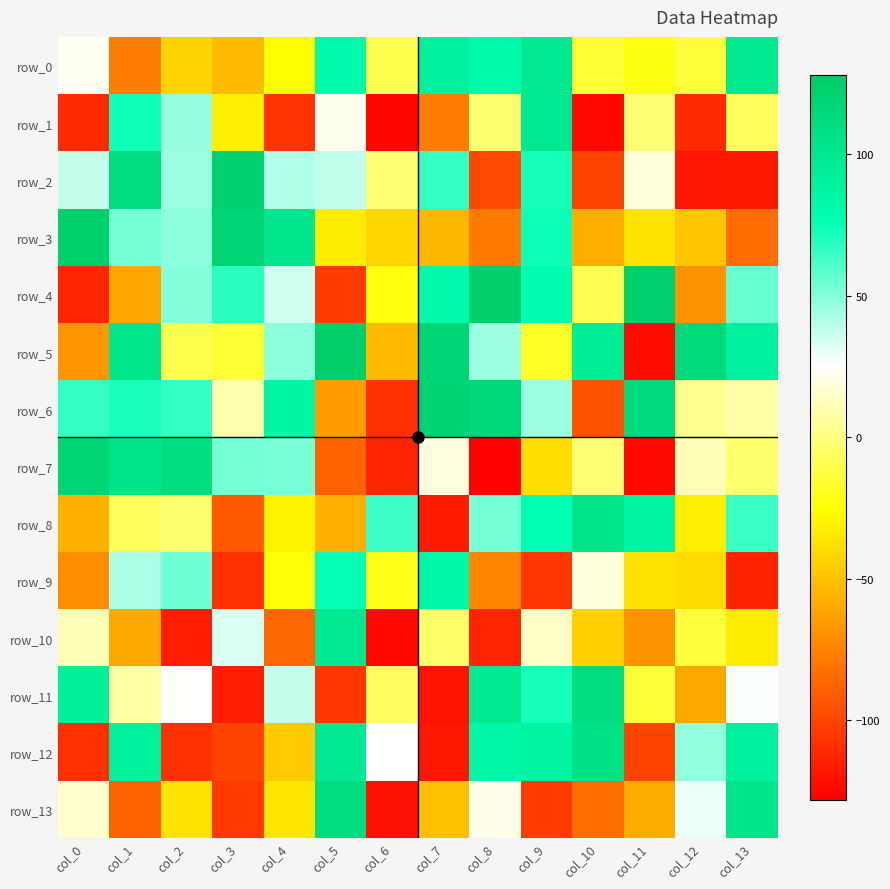

What is the difference between the maximum and second lowest values in the row_7 series?

242